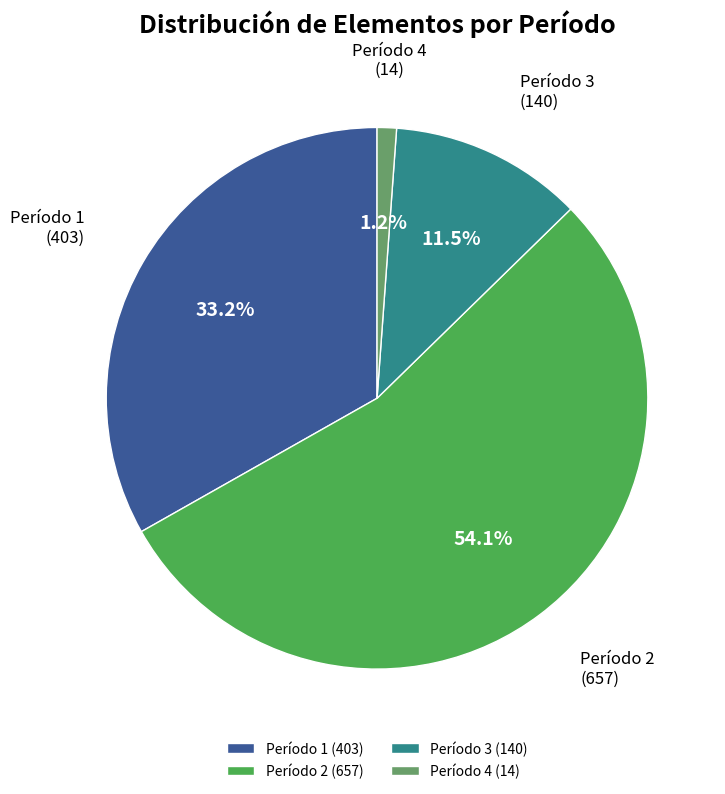

Does any single category account for the majority?

Yes